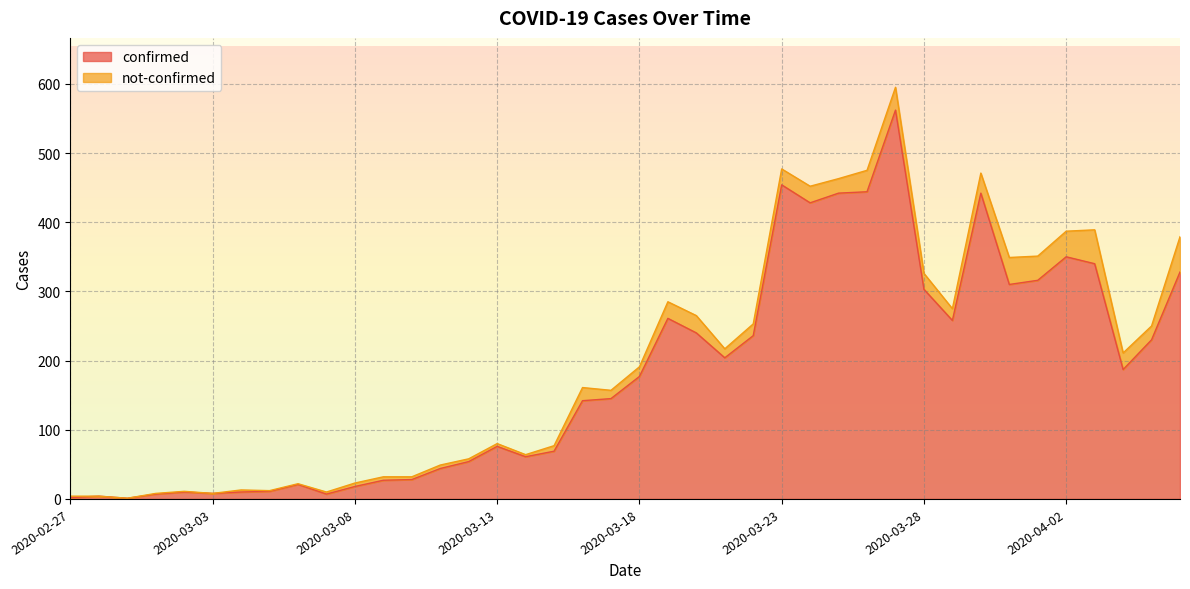

The value at 2020-03-24 is 605. True or false?

False